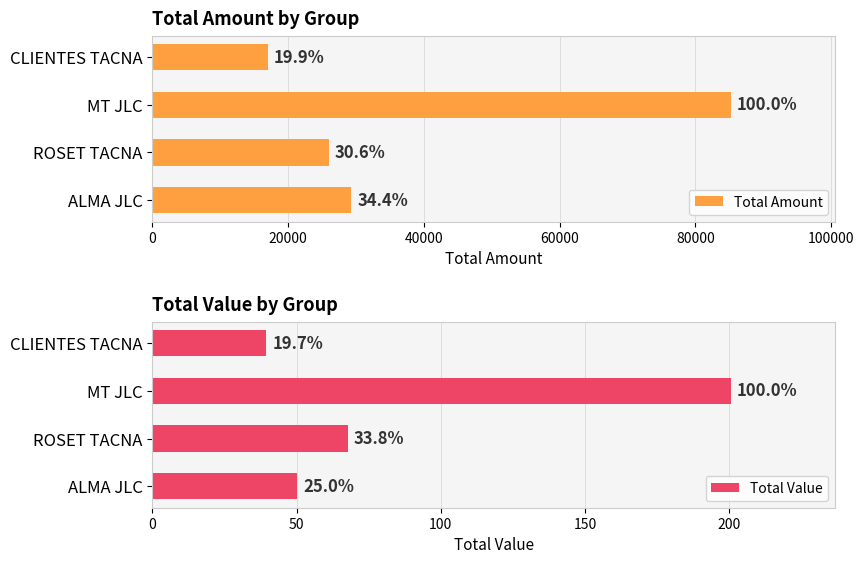

How many groups of bars are there?

4